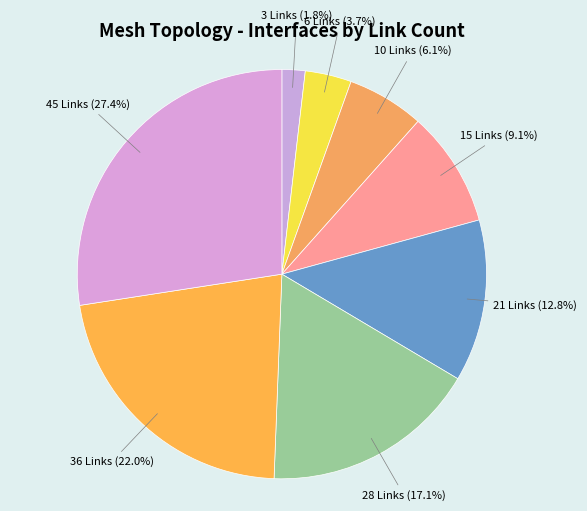

Is 15 Links the majority of the pie?

No